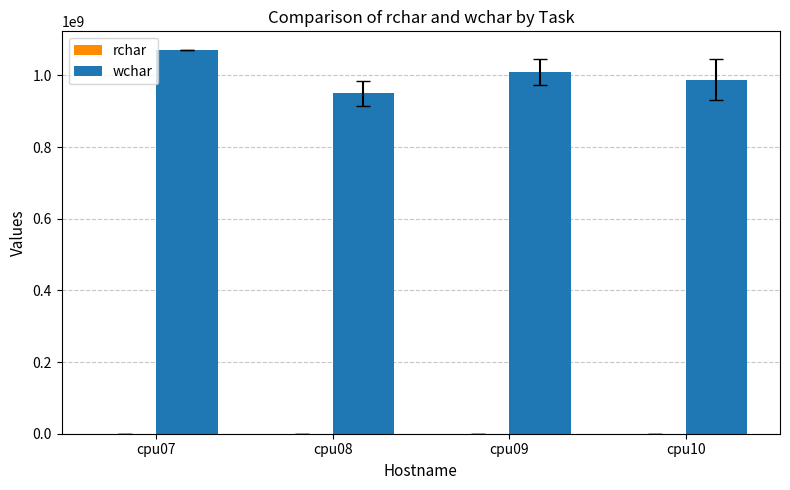

At which category does the chart reach its peak across all series?

cpu07